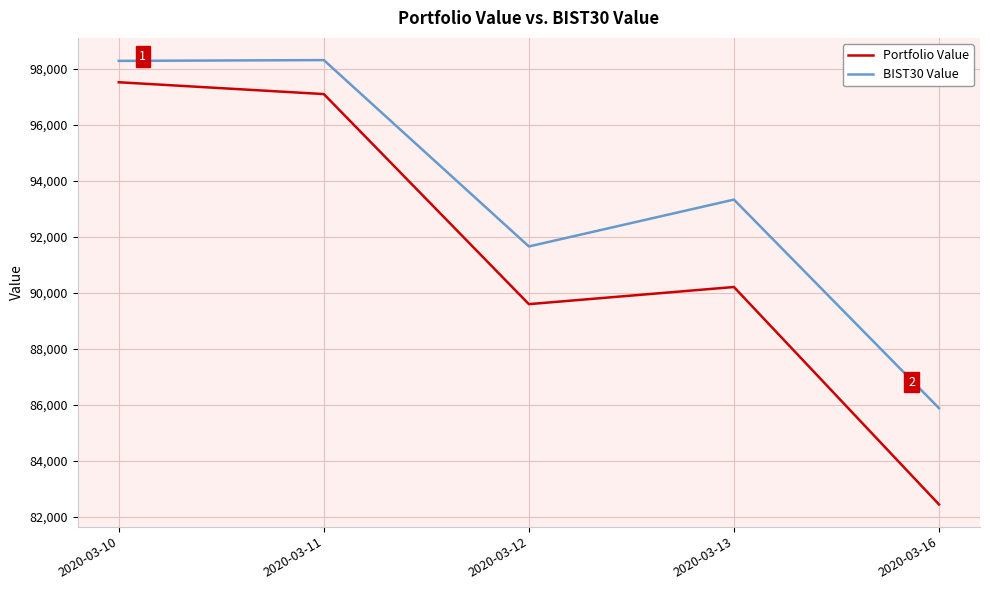

What is the minimum value for Portfolio Value?

82442.8